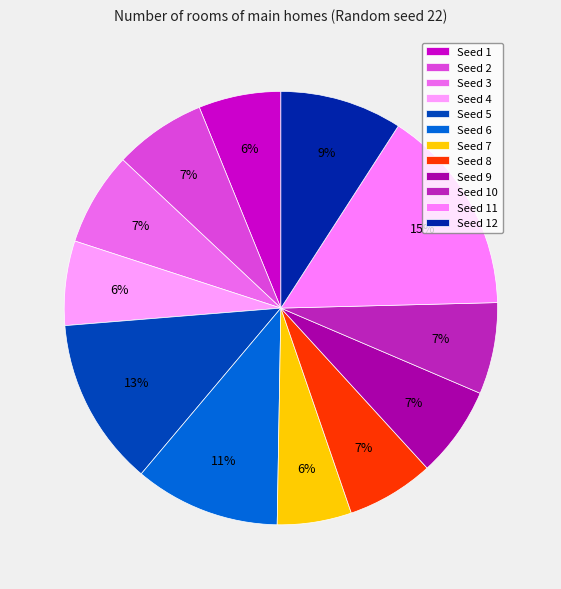

Count the number of slices in the pie.

12